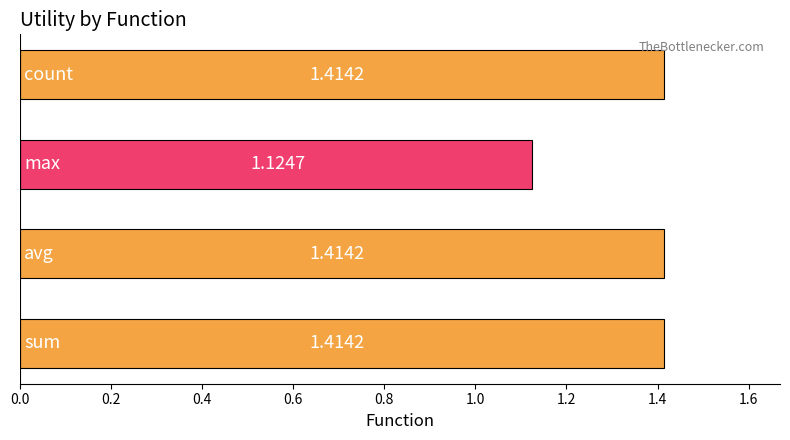

What is the average value?

1.3